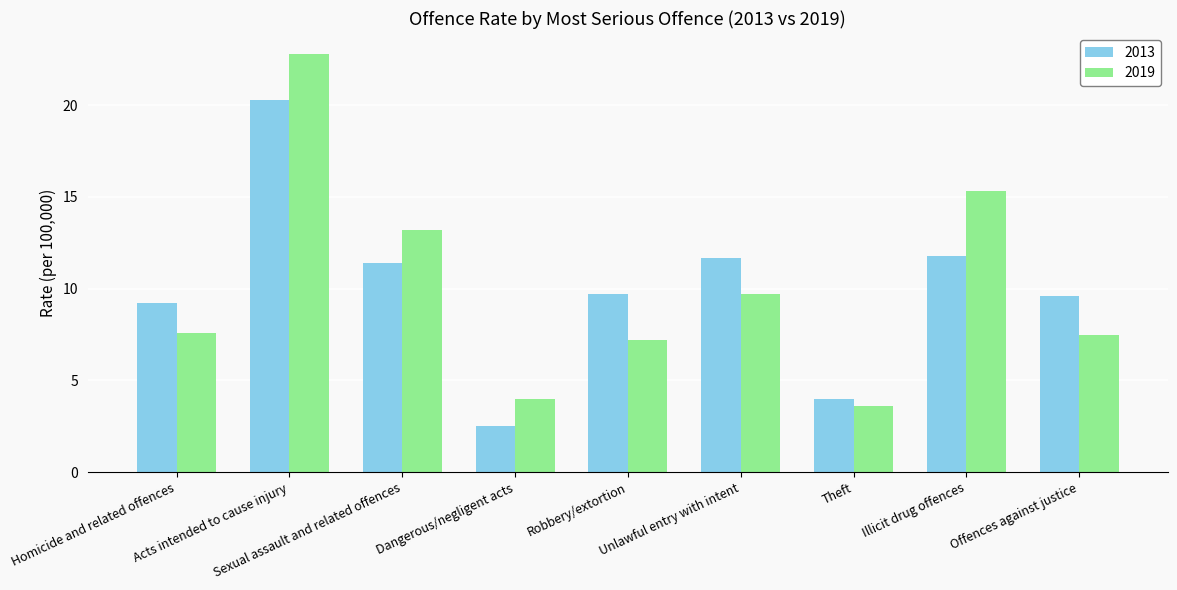

What is the label of the 4th bar from the right?

Unlawful entry with intent